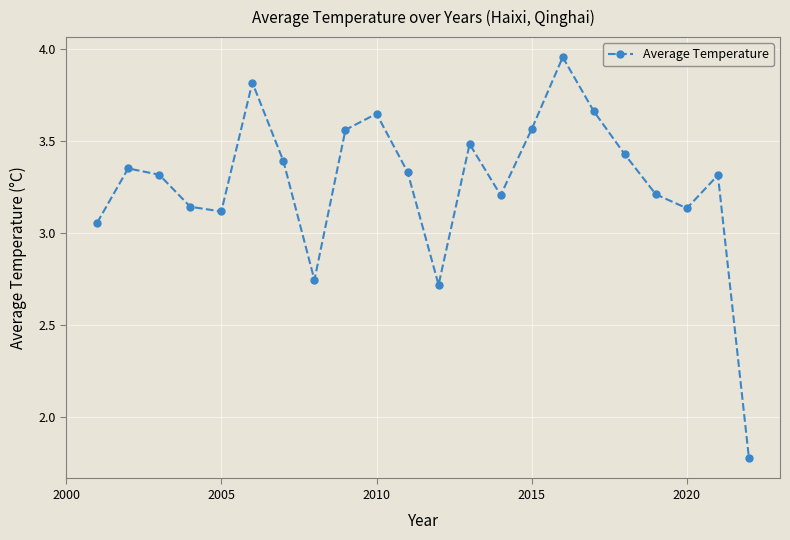

How many points are lower than both their immediate neighbors (excluding endpoints)?

5